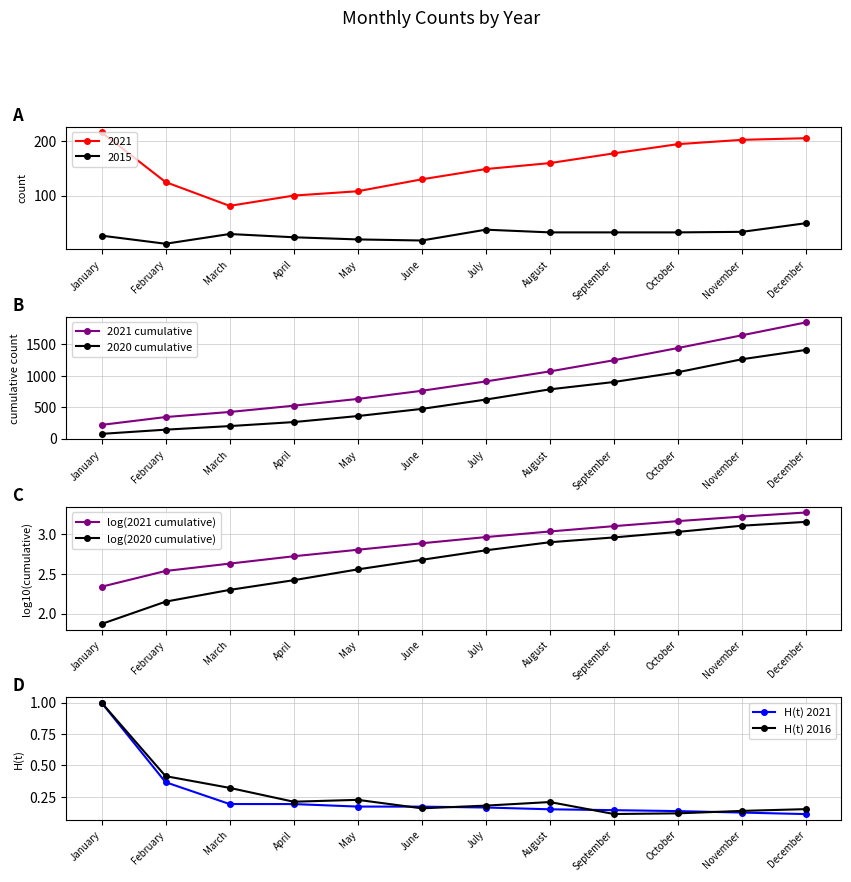

True or false: H(t) 2016 and 2021 cumulative intersect in this chart.

False